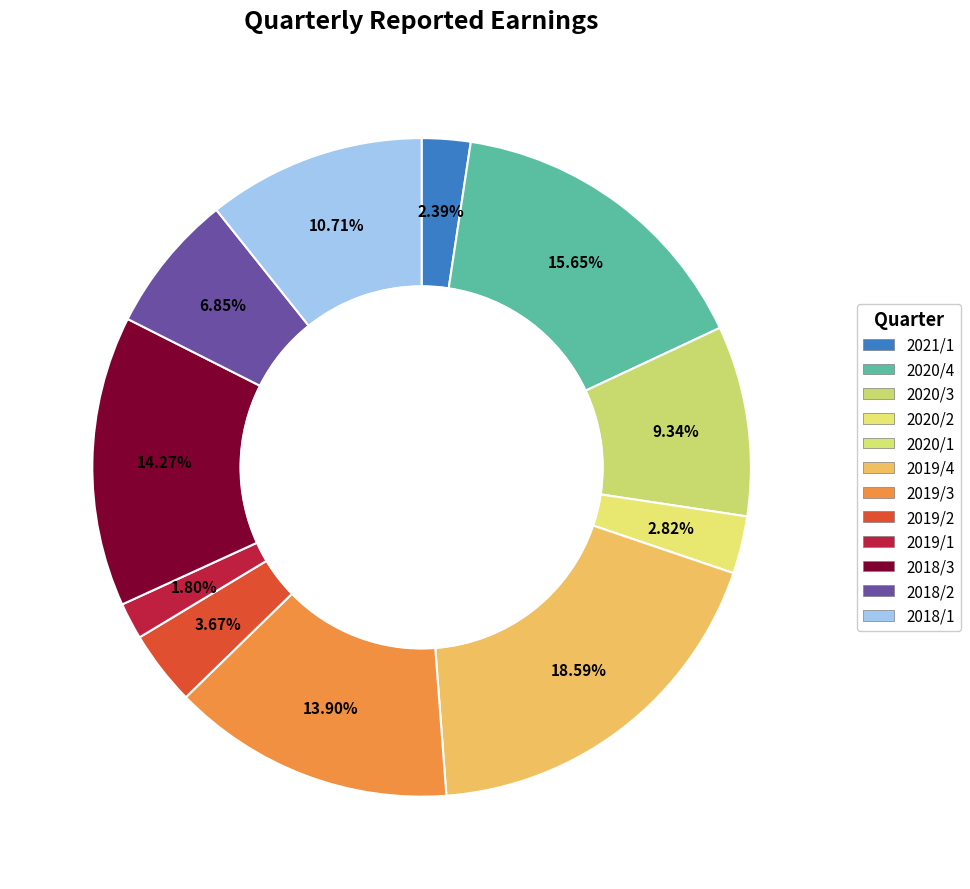

Which slice is the smallest?

2020/1